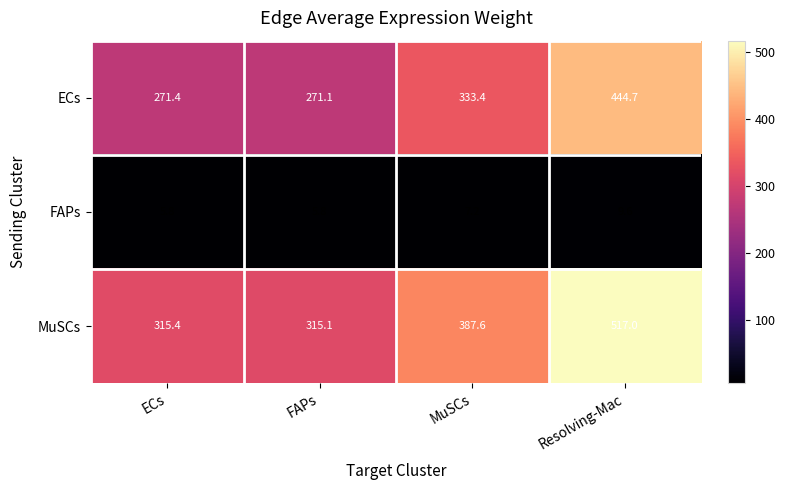

The value of ECs at MuSCs is 333.4. True or false?

True